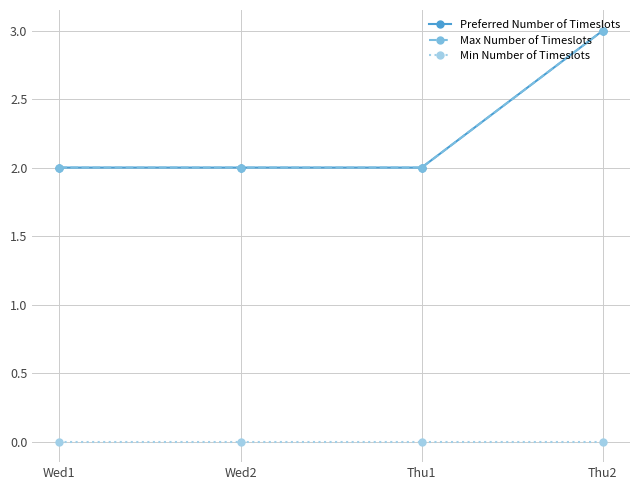

Is this an area chart (filled region under the line)?

No